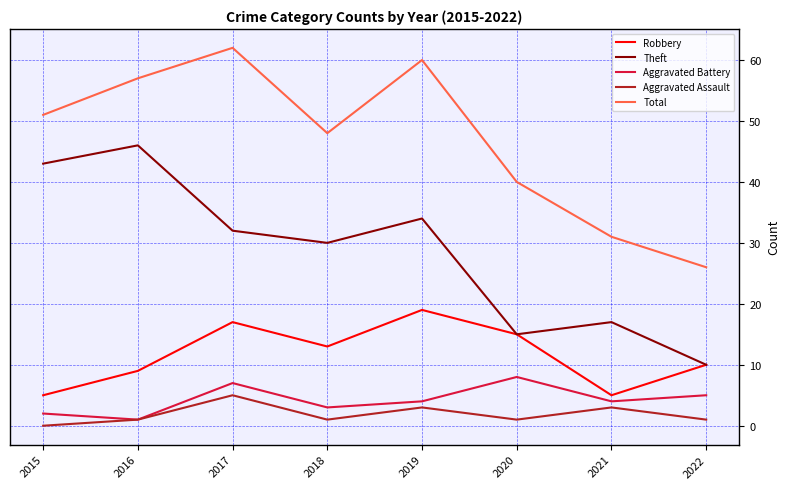

True or false: Total has more than 2 points higher than both neighbors.

False